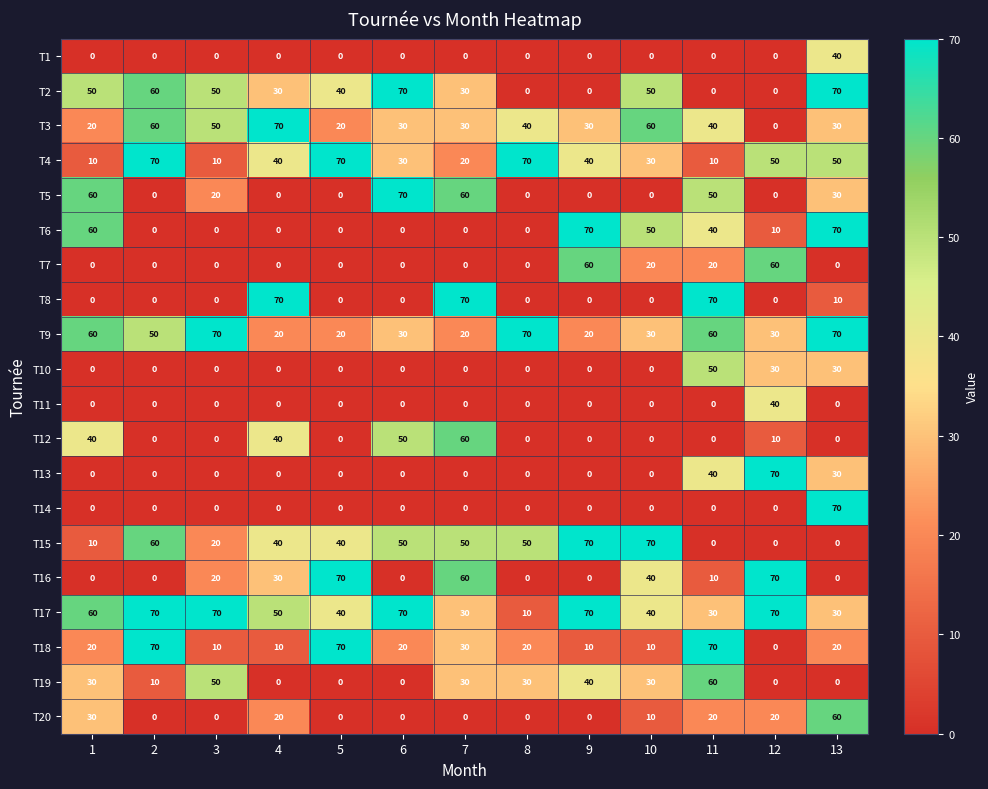

What is the spread (max minus min) of values at 3?

70